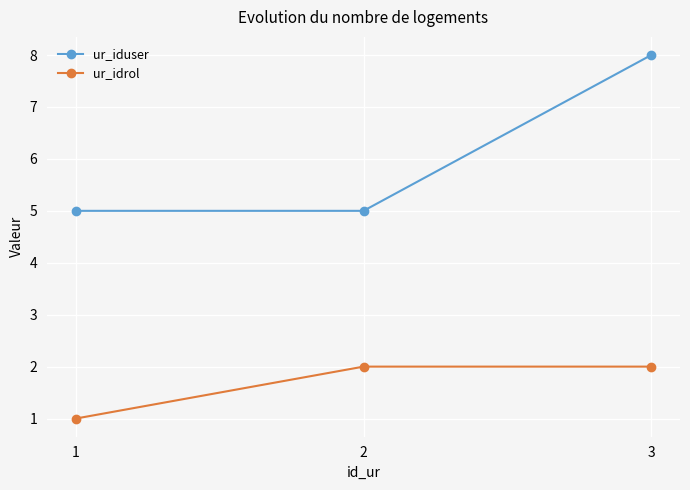

Reading left to right, transcribe all the data shown in this chart.

ur_iduser: 1=5	2=5	3=8
ur_idrol: 1=1	2=2	3=2